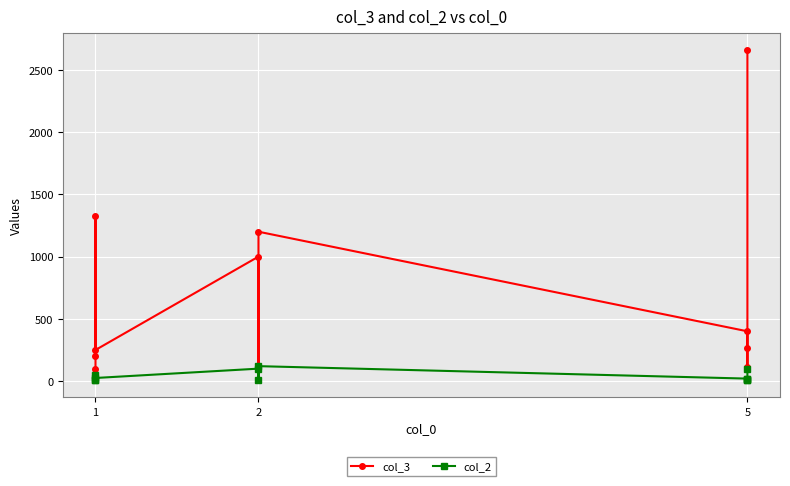

The col_3 series shows 180.9 at 5. True or false?

False